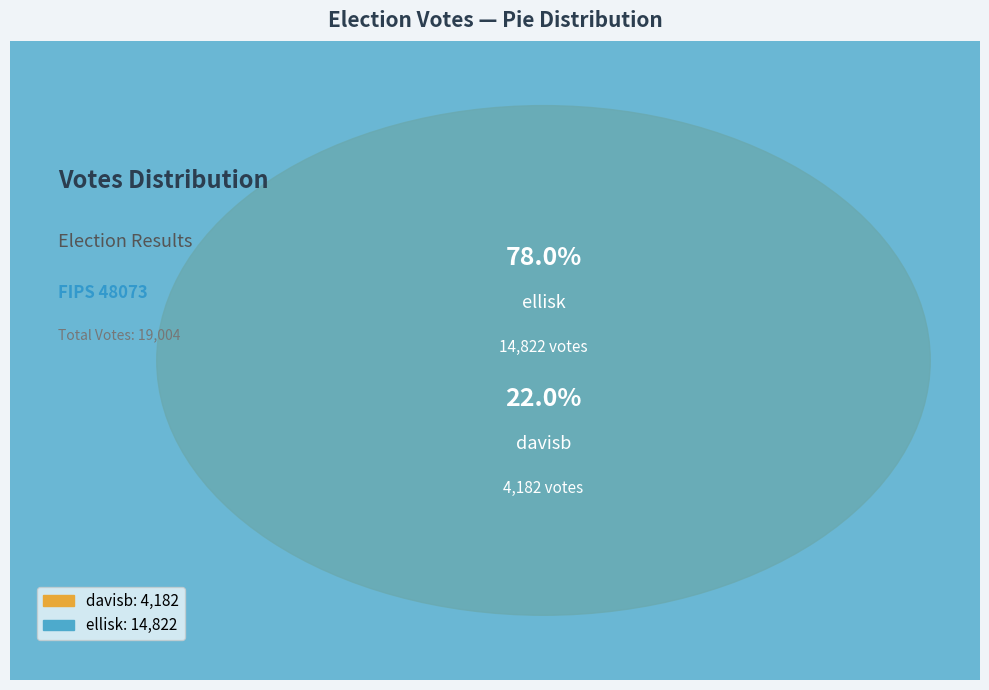

The ellisk slice represents 67% of the pie. True or false?

False